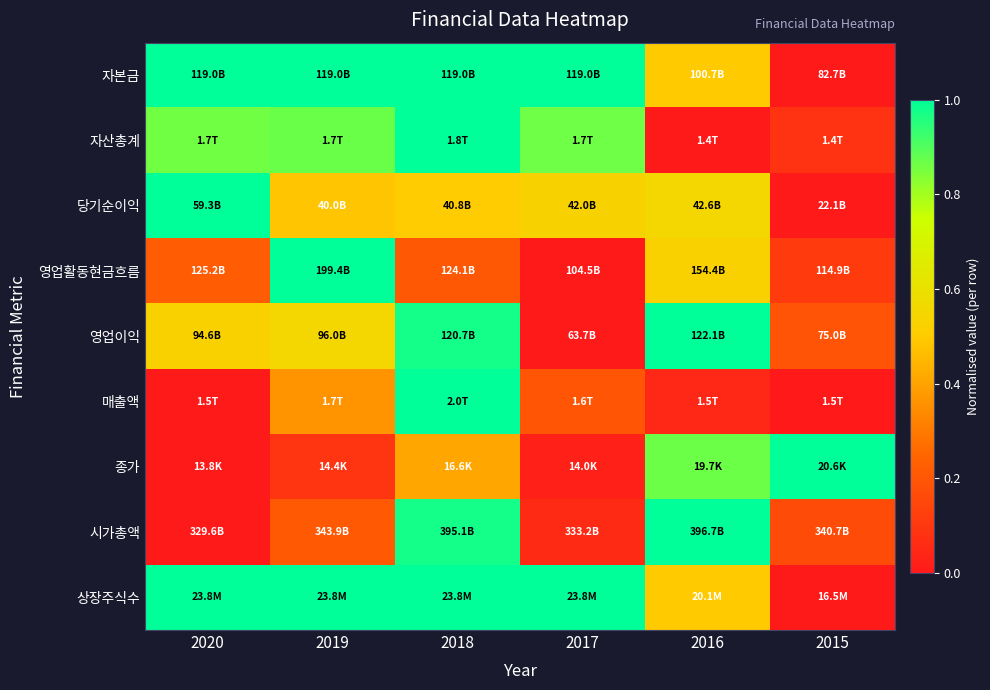

What is the total value across all series at 2015?

1.6